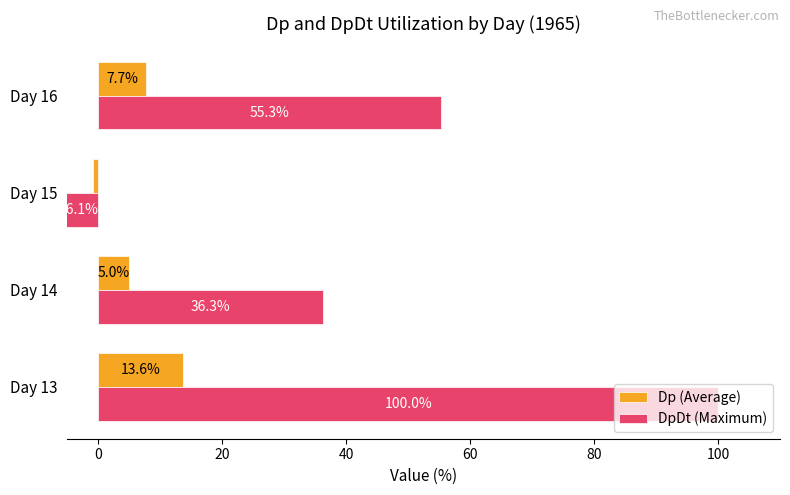

Rank the categories by Dp (Average) value from lowest to highest.

Day 15, Day 14, Day 16, Day 13